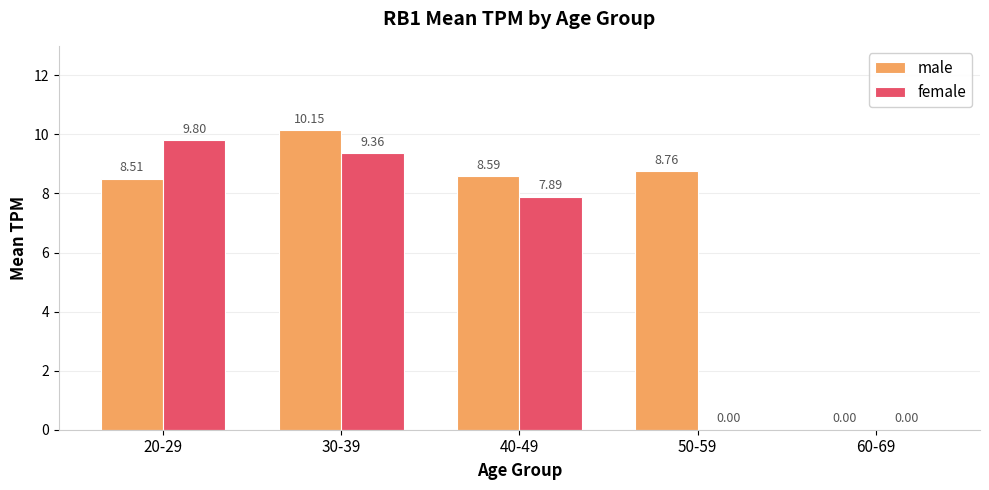

What is the total value across all series at 50-59?

8.8